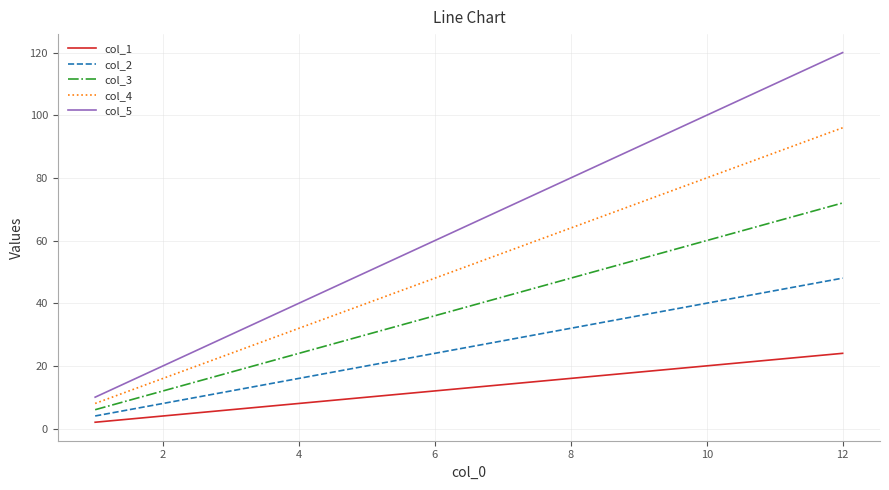

True or false: col_5 and col_1 intersect in this chart.

False